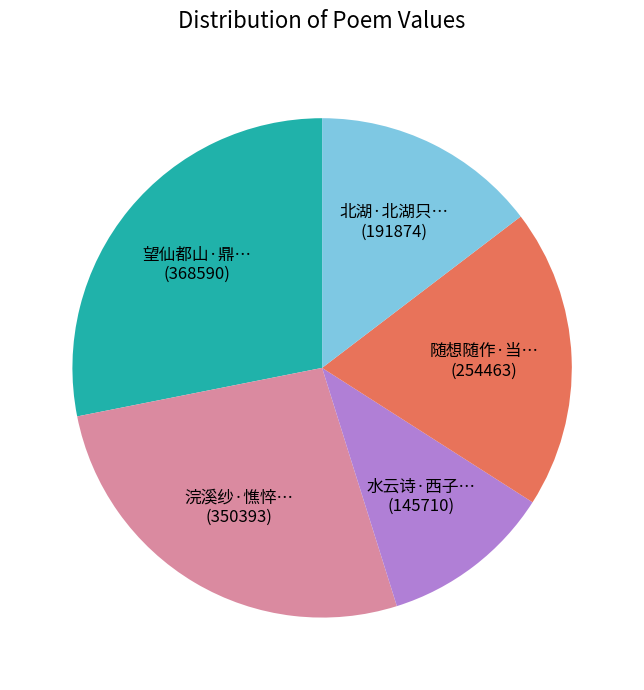

Is there a majority slice in this chart?

No